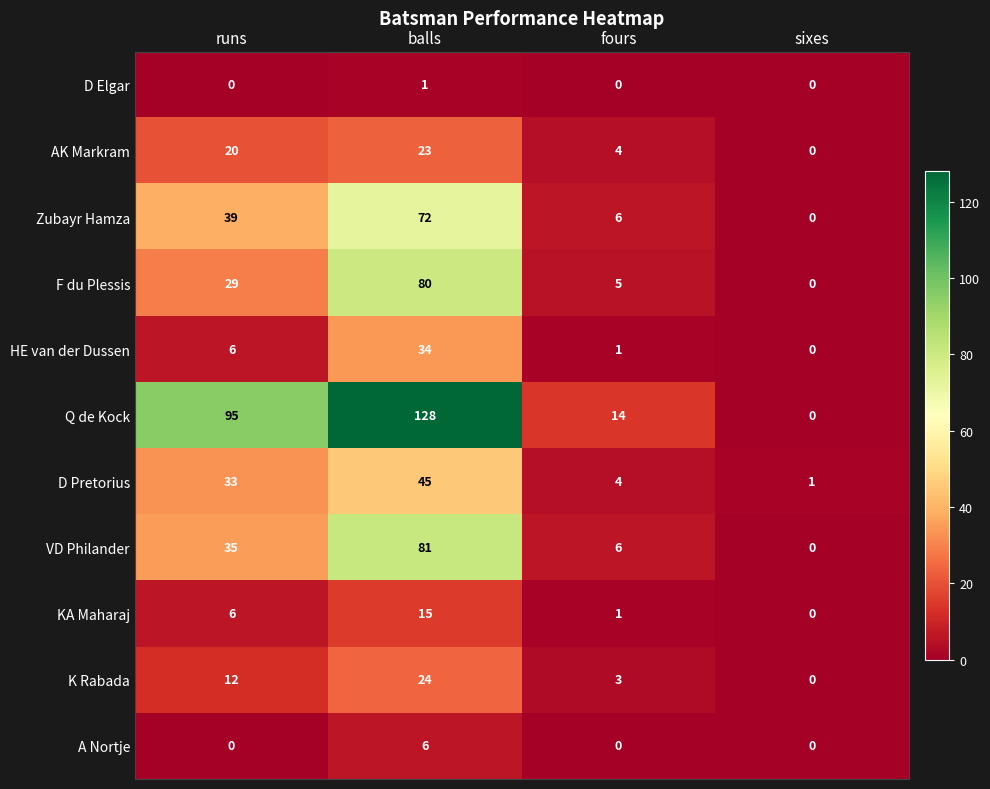

Where is D Pretorius nearest to the value 23?

runs